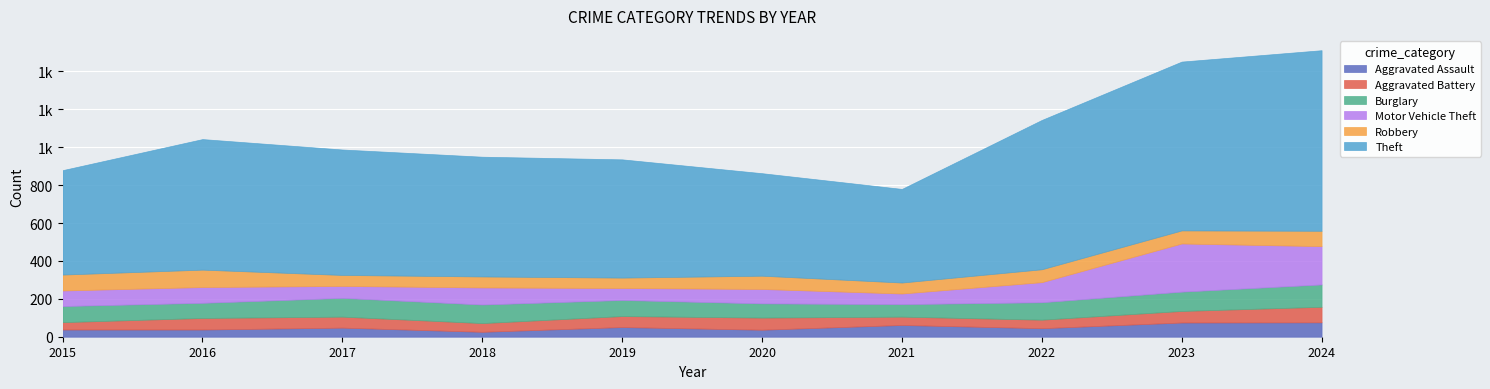

What is the value of the Burglary point at the 6th from the left?

75